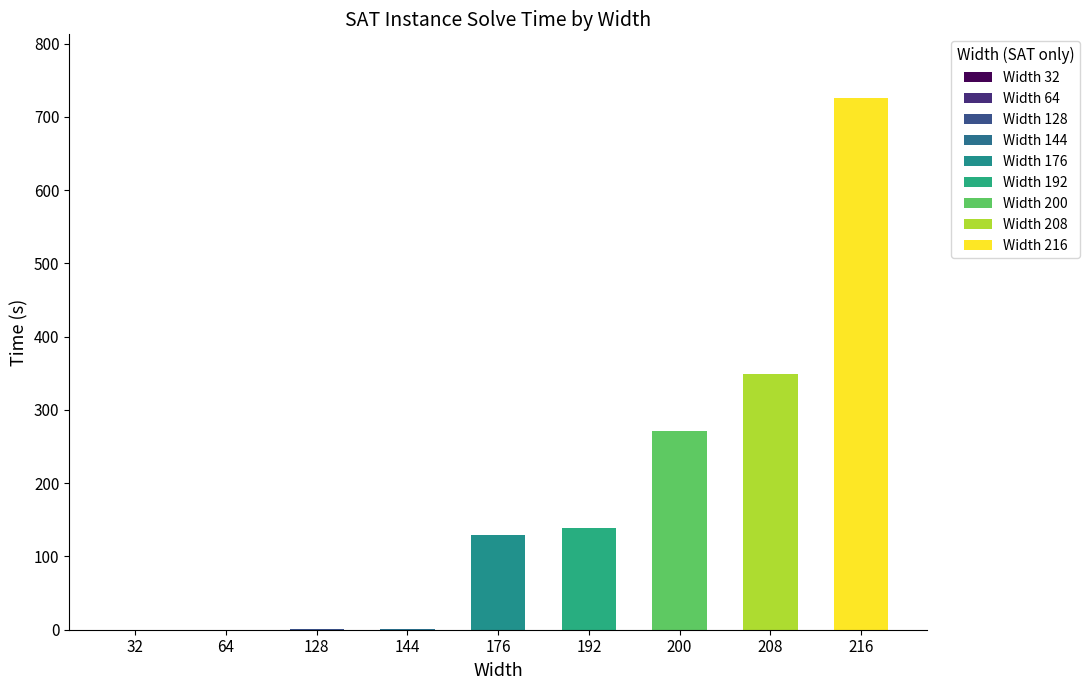

The chart shows a value of 179.5 at 216. True or false?

False